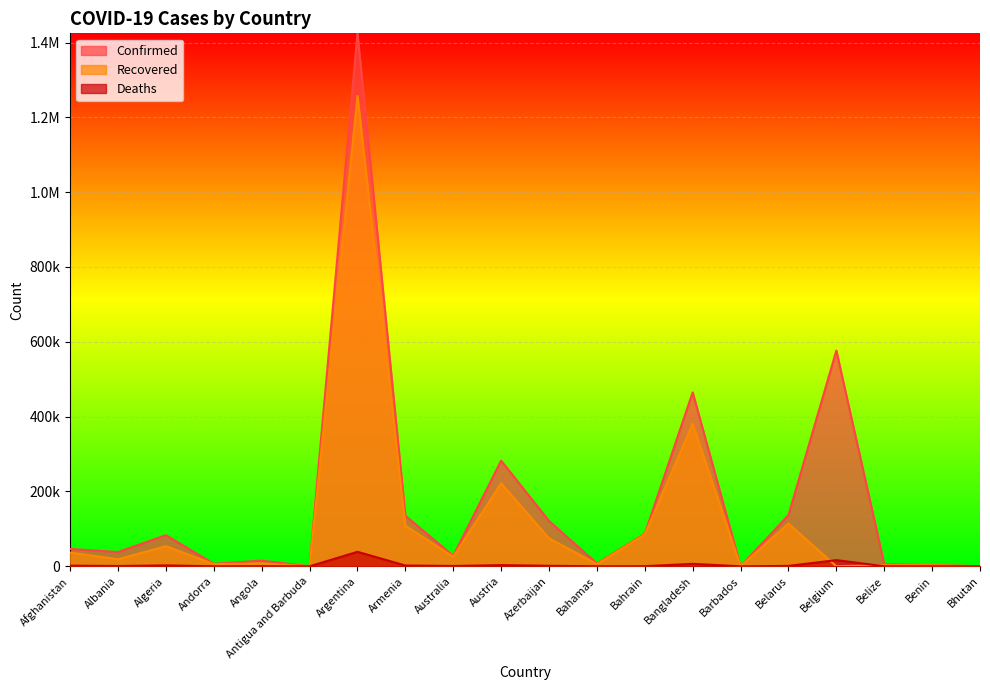

What are all the series names shown in the legend?

Confirmed, Recovered, Deaths